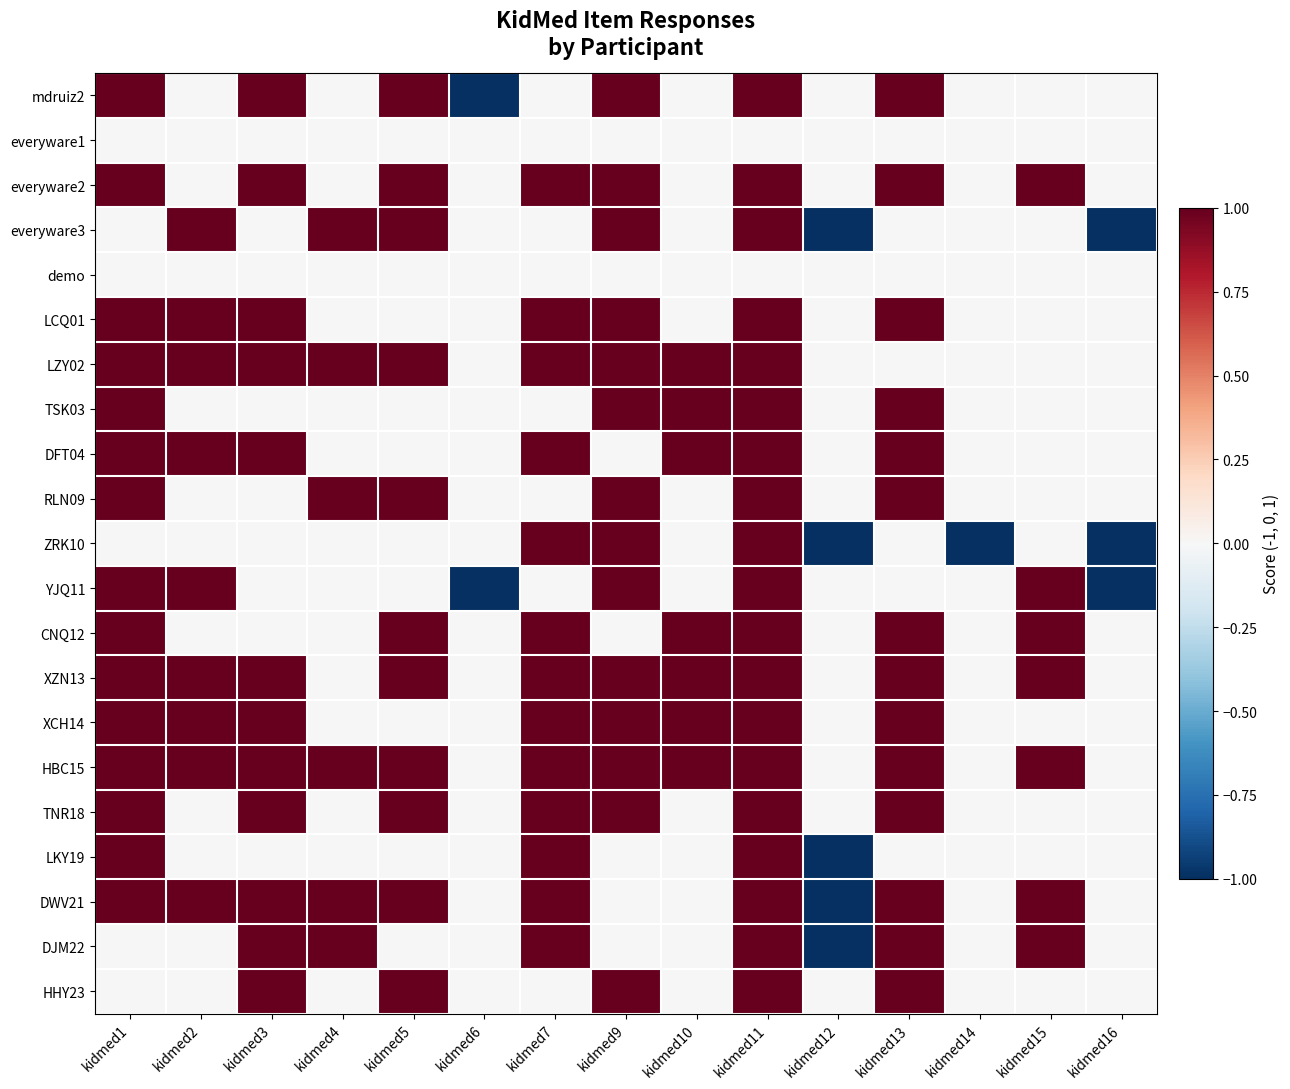

Which series has the largest total across all categories?

HBC15